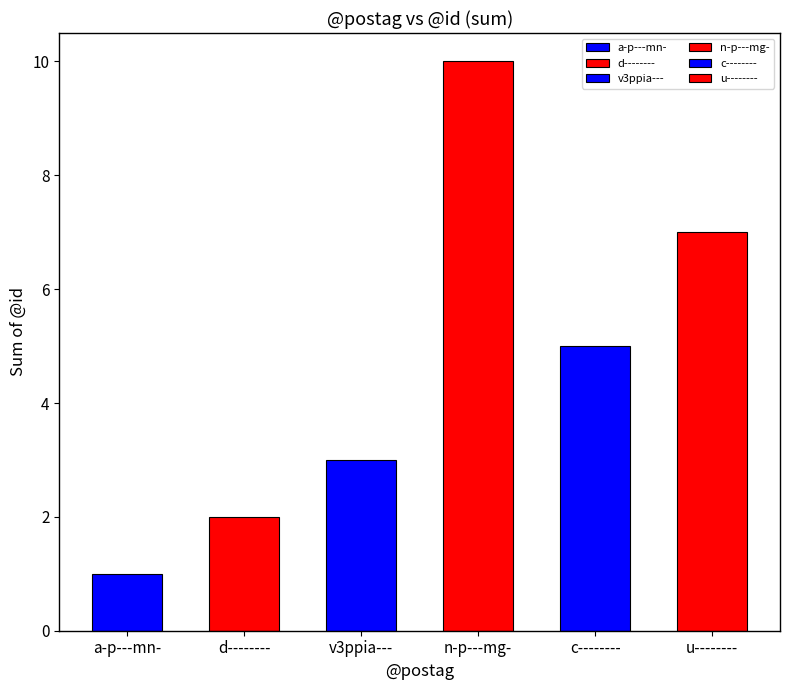

Between a-p---mn- and v3ppia---, which is larger?

v3ppia---